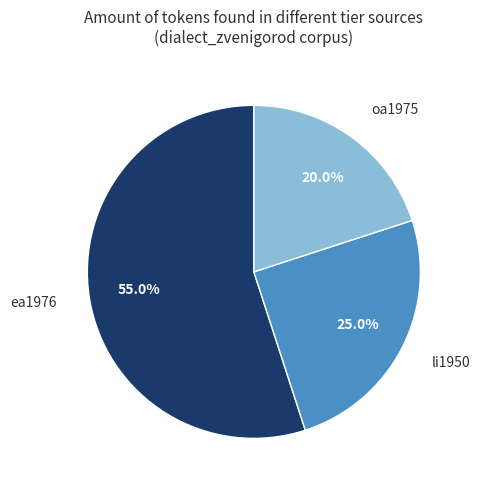

Is there any slice that represents more than half of the pie?

Yes